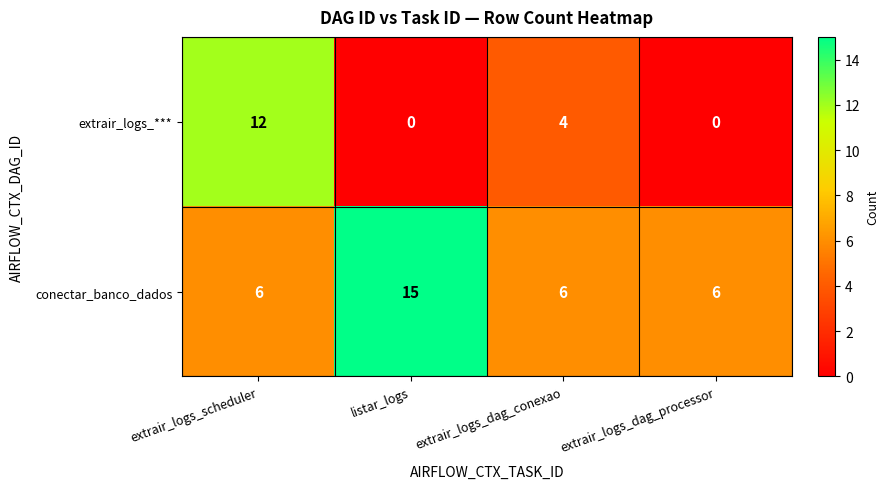

How many values in the conectar_banco_dados series exceed 6?

1